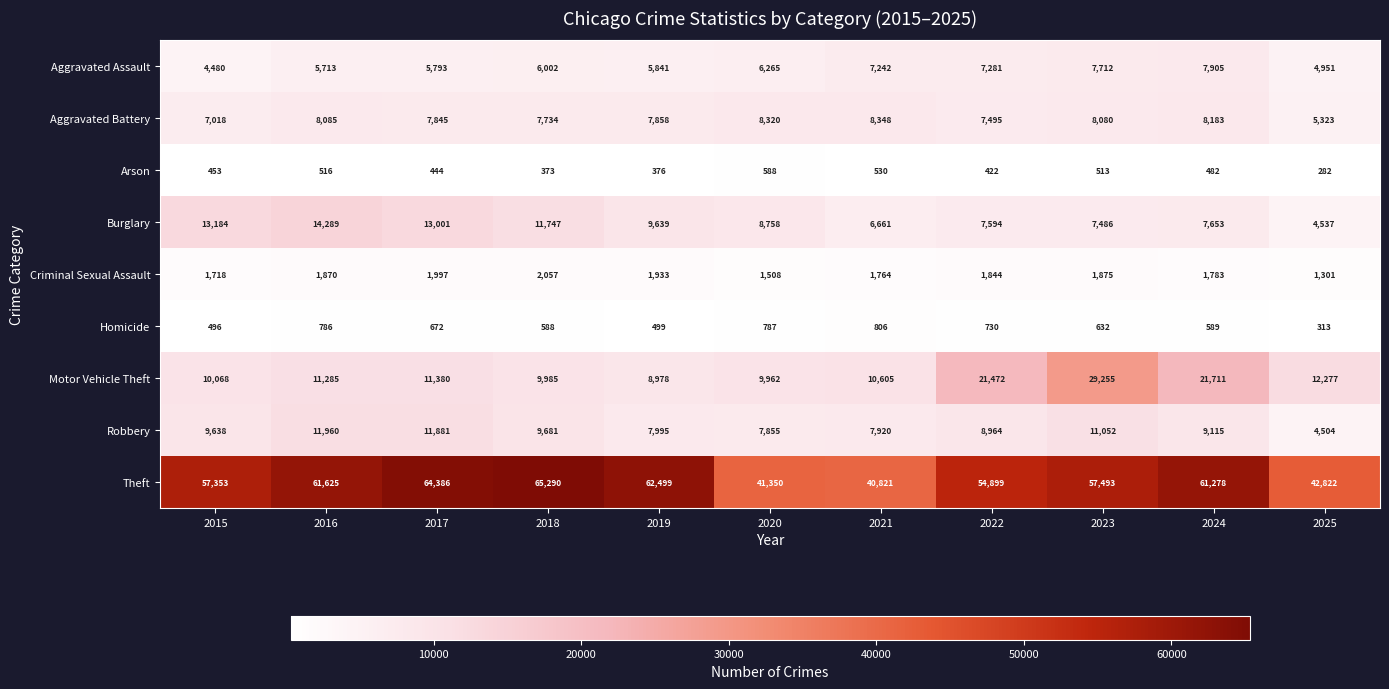

What is the sum of all Arson values?

4979